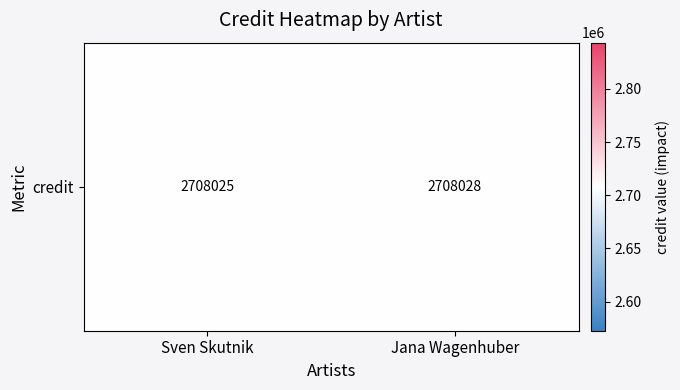

Rank the categories by value from highest to lowest.

Jana Wagenhuber, Sven Skutnik